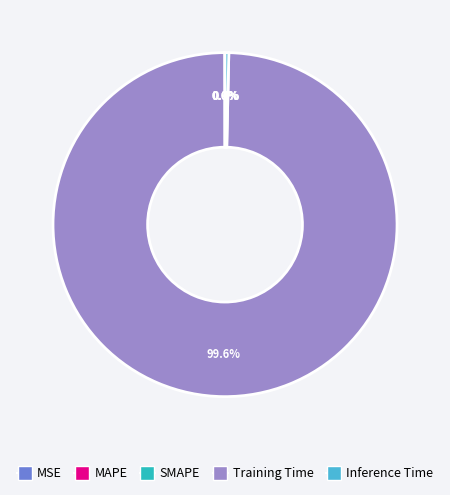

What portion of the pie excludes Inference Time?

99.6%